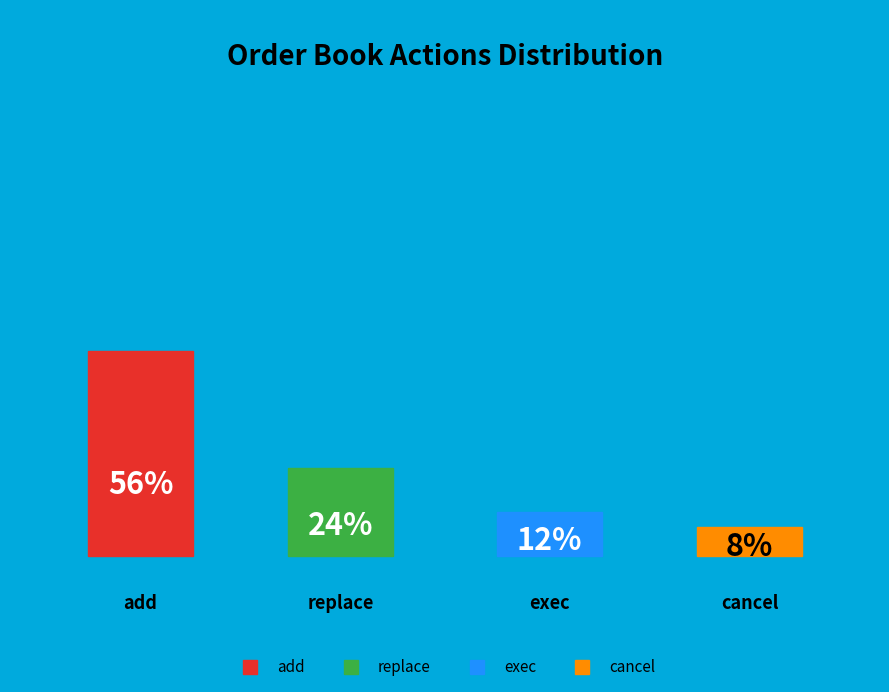

What percentage is NOT represented by exec?

88.0%